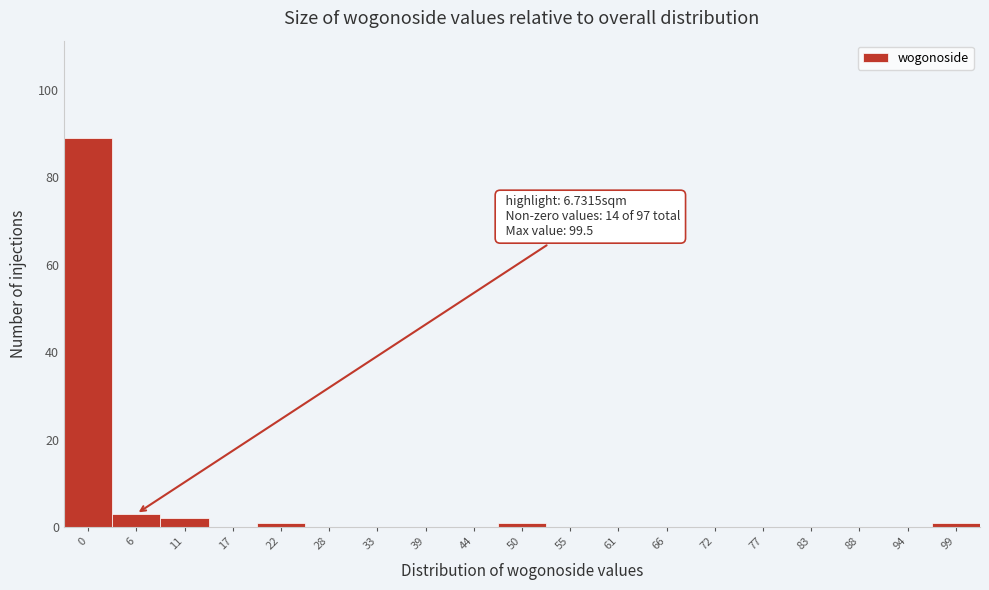

Reading left to right, what are all the values shown in this chart?

0=89	6=3	11=2	17=0	22=1	28=0	33=0	39=0	44=0	50=1	55=0	61=0	66=0	72=0	77=0	83=0	88=0	94=0	99=1